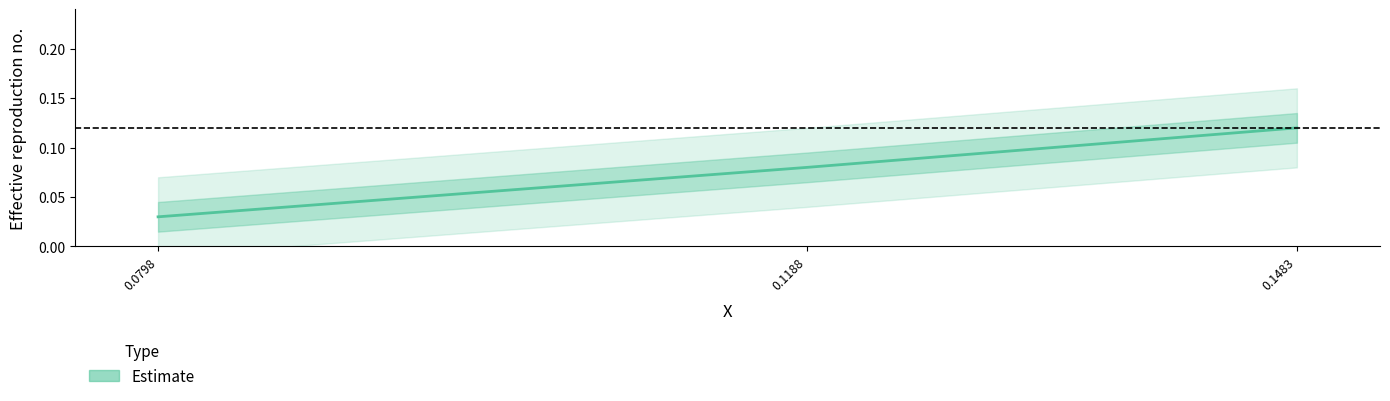

How many data points does each series have?

3